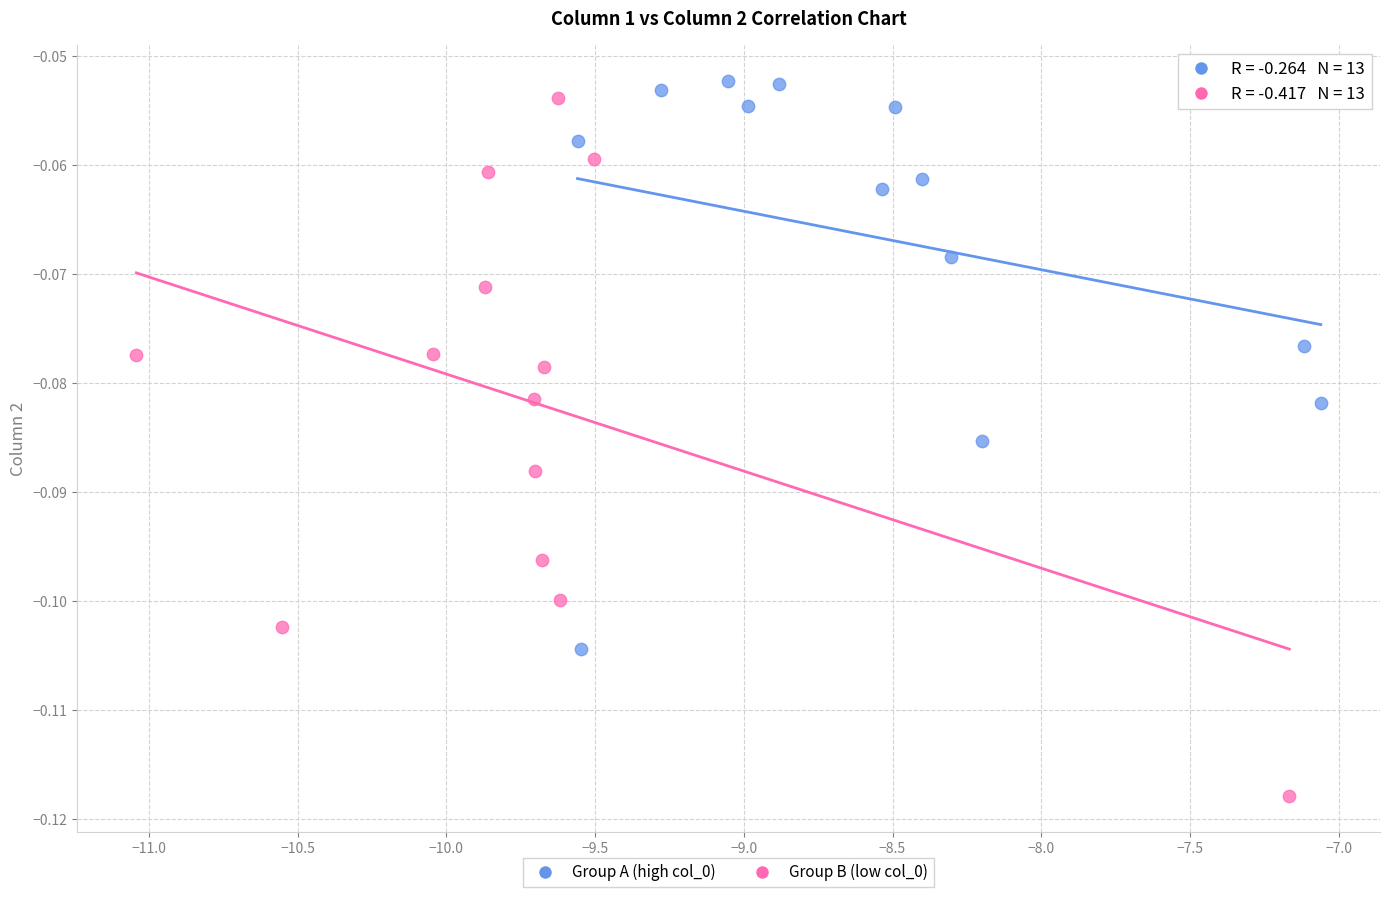

Which series has the widest spread of Y values?

Group B (low col_0)